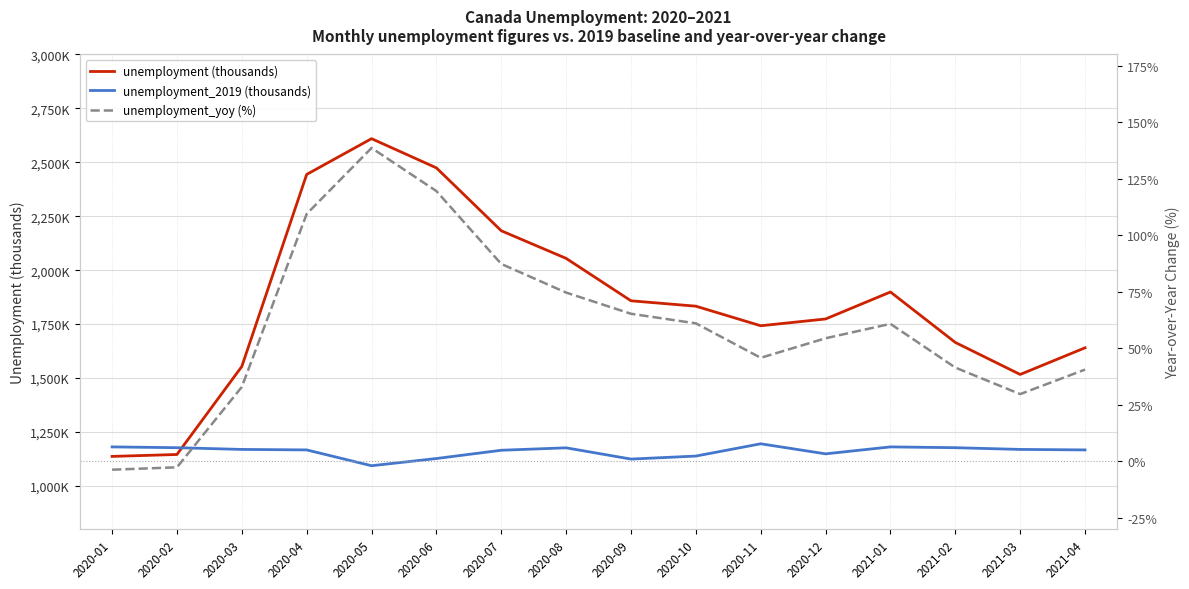

At how many categories does at least one series exceed 633?

16